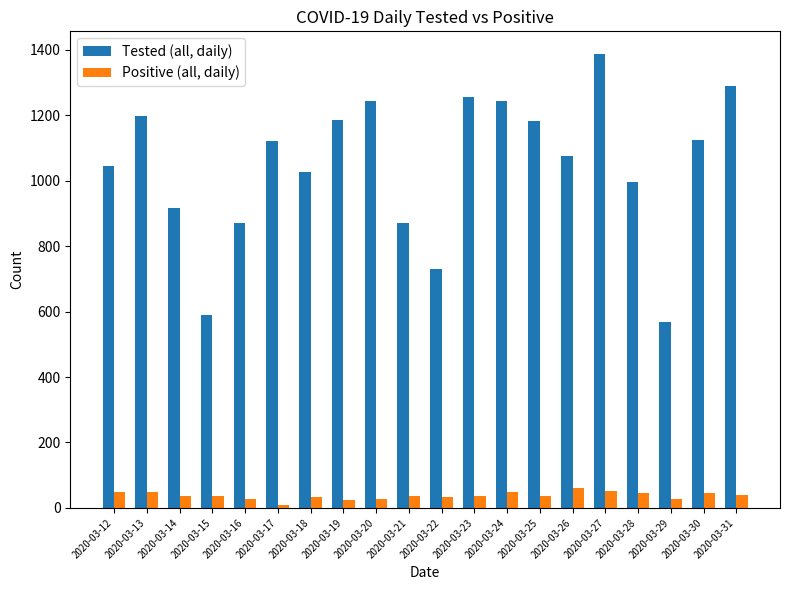

List the series in order of their overall mean, lowest first.

Positive (all, daily), Tested (all, daily)